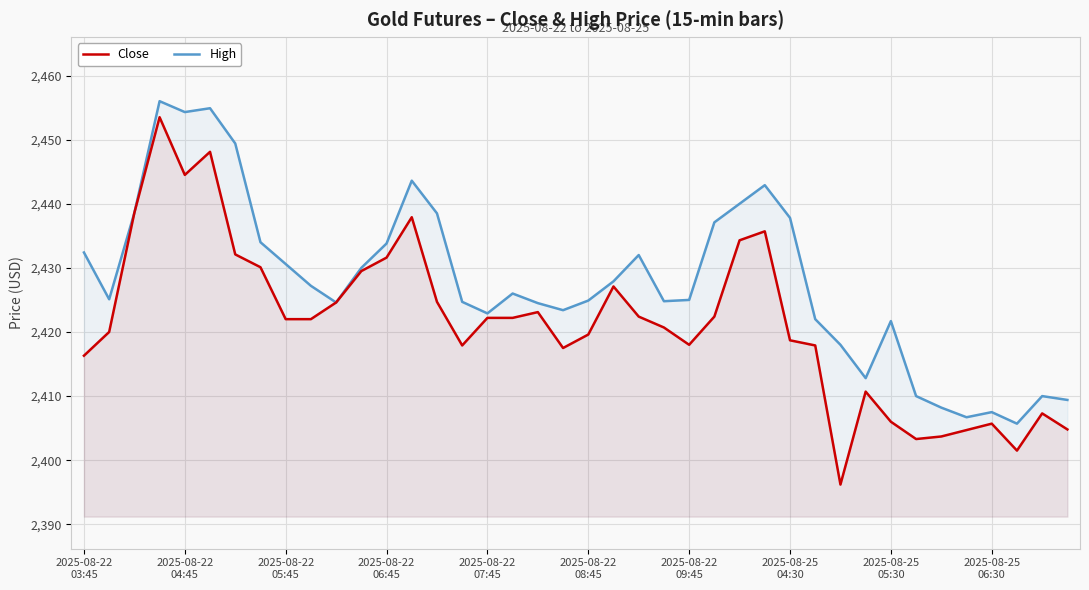

True or false: High and Close cross at least once.

False